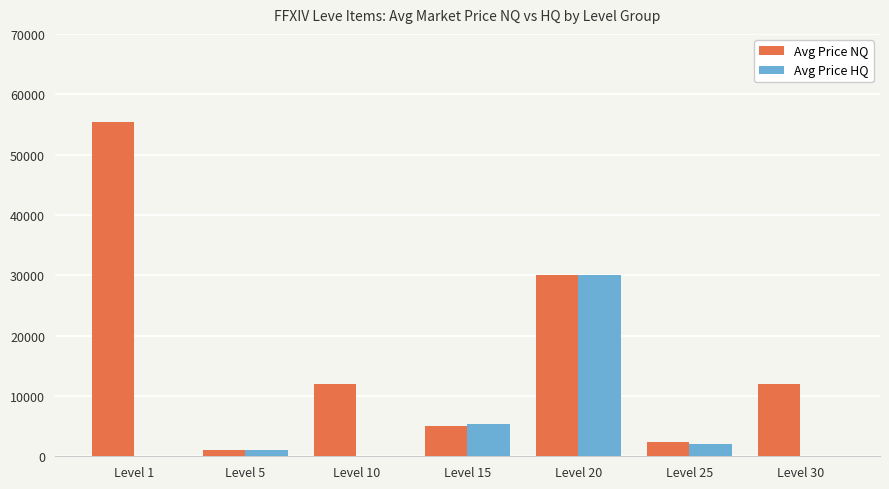

What is the greatest value displayed?

55456.0